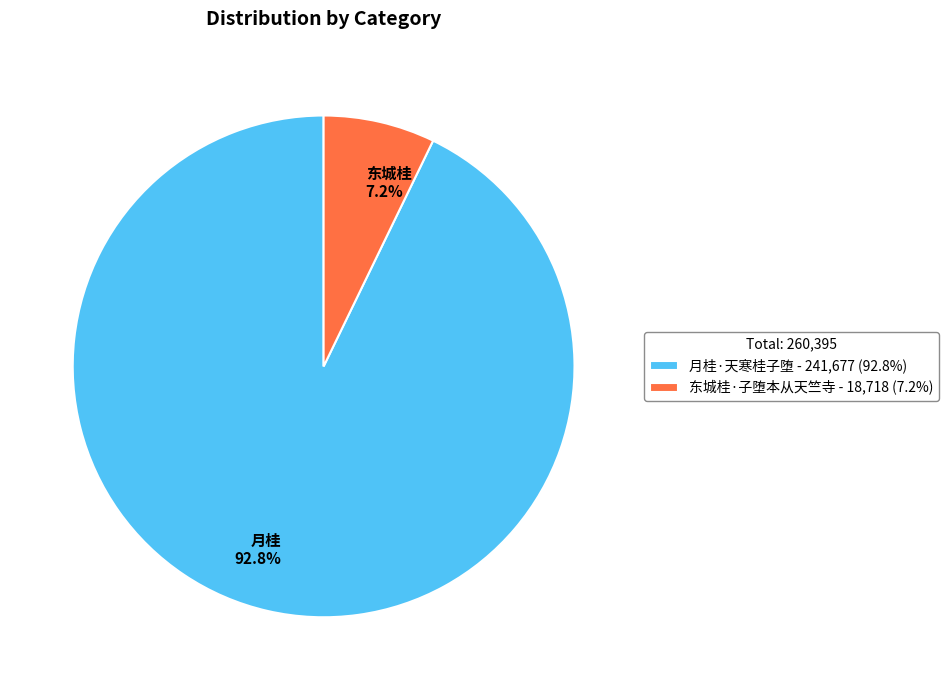

What is the ratio of the value at 月桂·天寒桂子堕 to the value at 东城桂·子堕本从天竺寺?

12.9